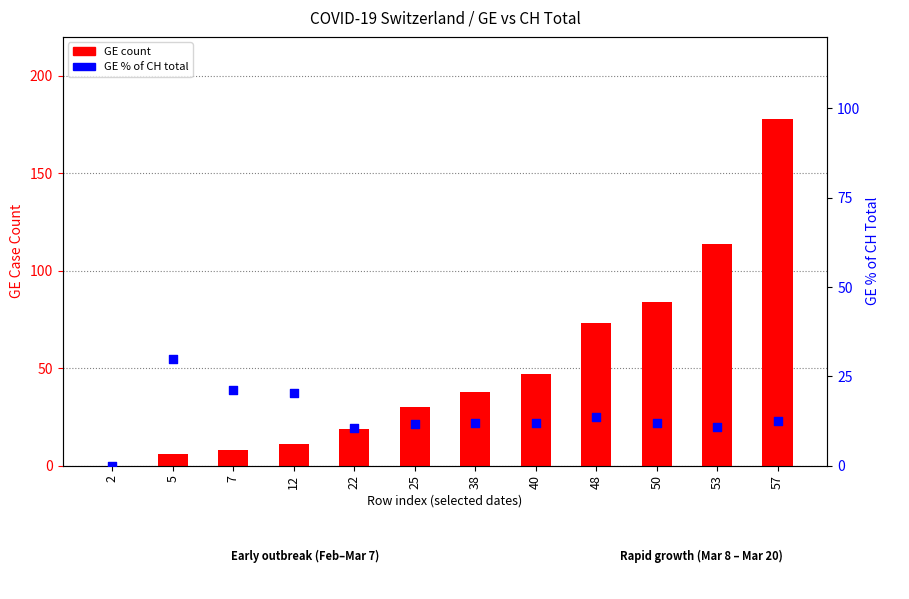

What is the total value across all series at 53?

124.8